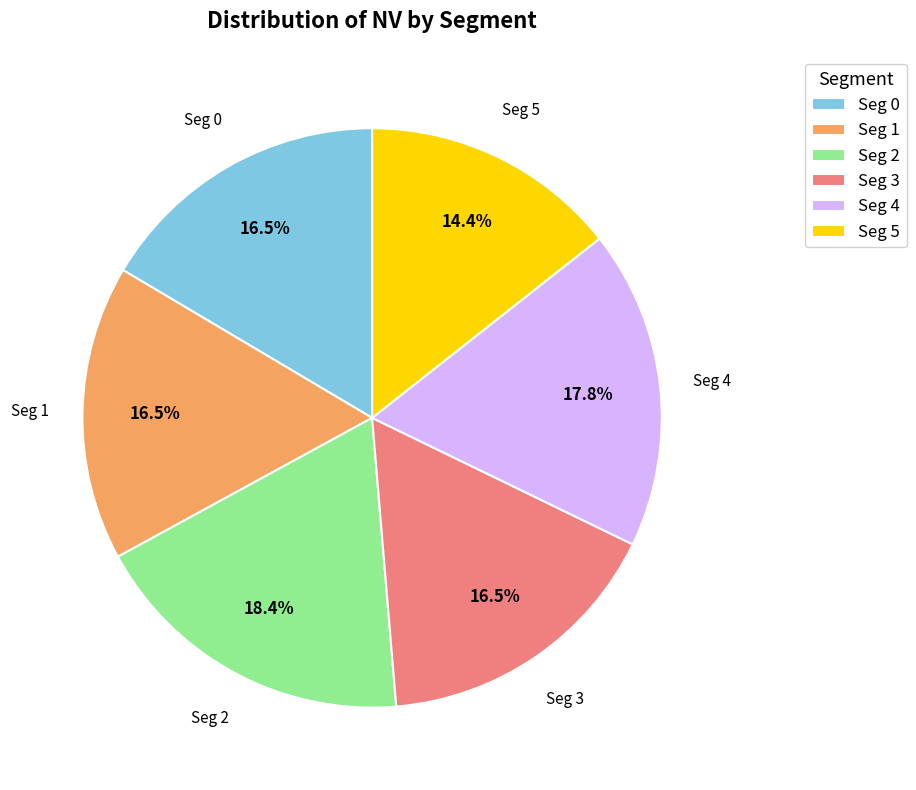

How many segments does this pie chart have?

6